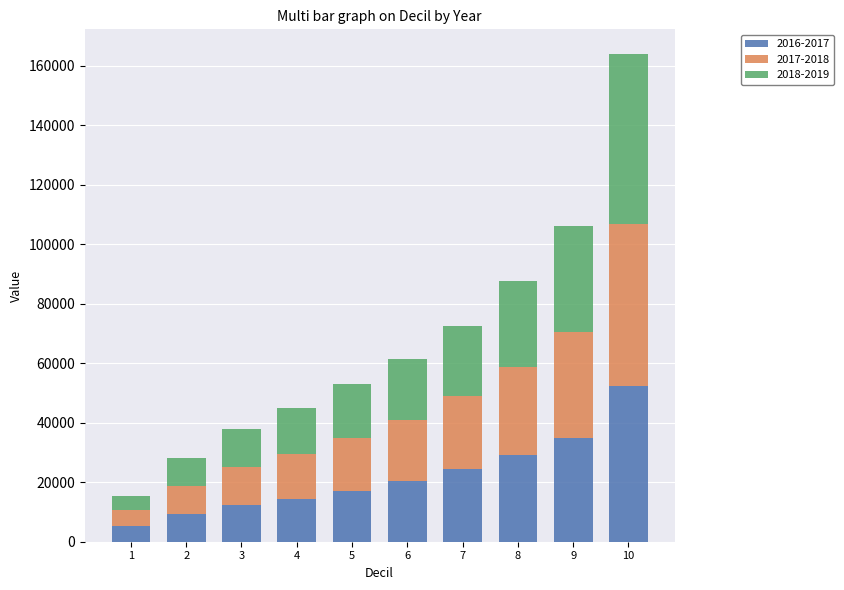

How many categories are shown in the chart?

10